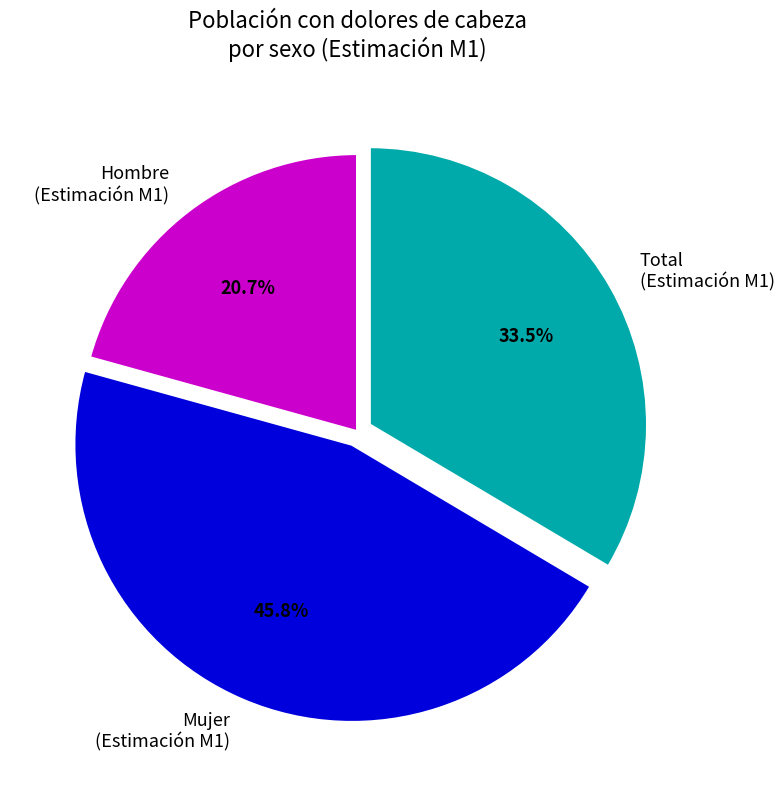

Rank the categories by value from highest to lowest.

Mujer (Estimación M1), Total (Estimación M1), Hombre (Estimación M1)